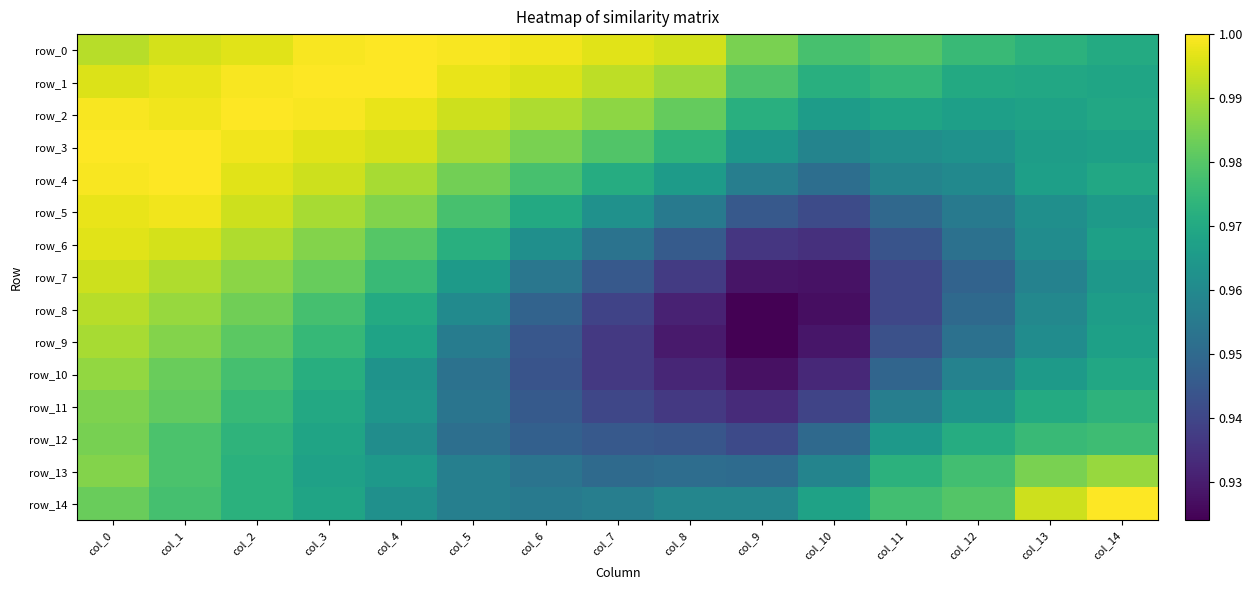

Which series has the widest spread of values?

row_8